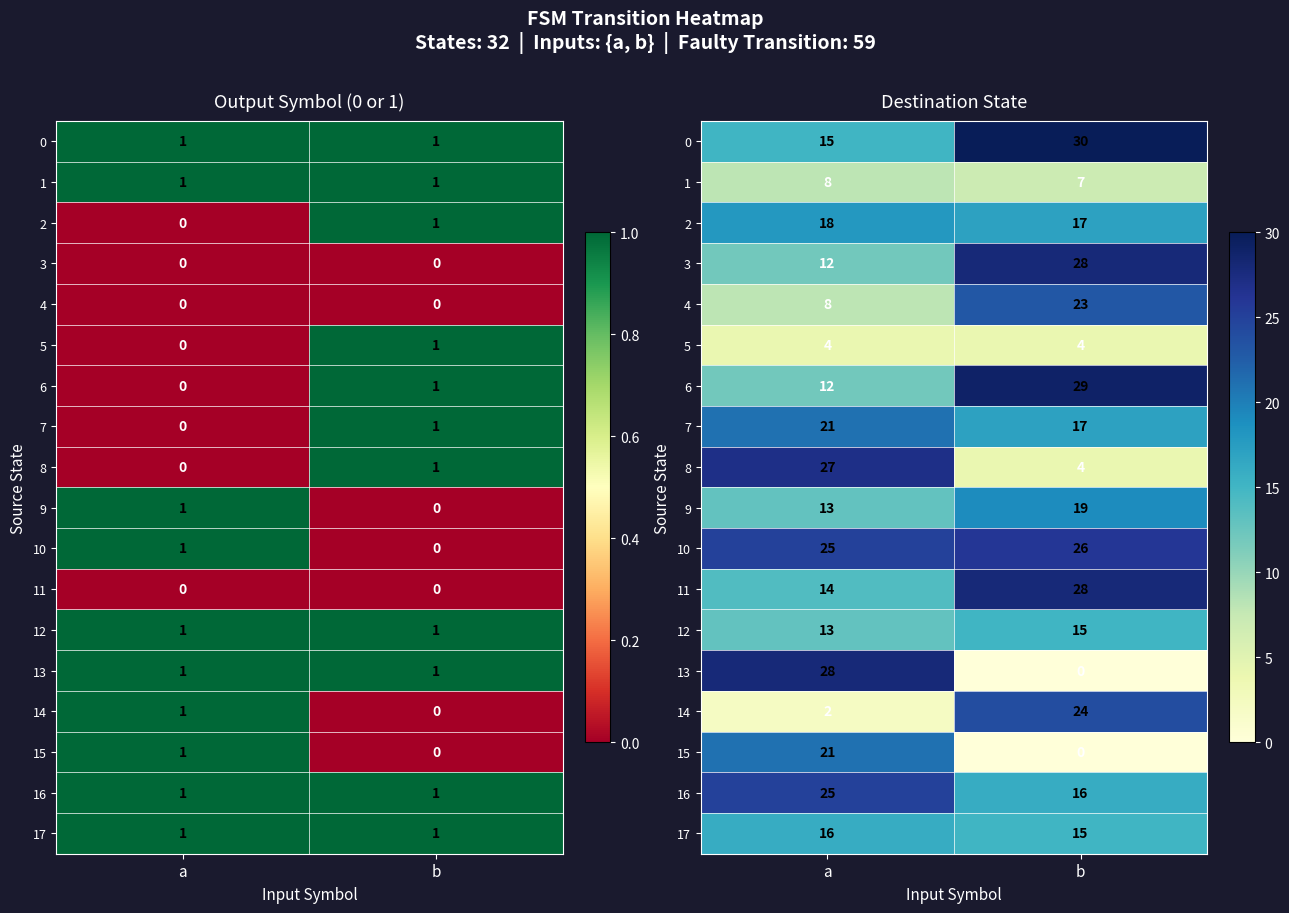

Which category has the lowest value across all series?

b